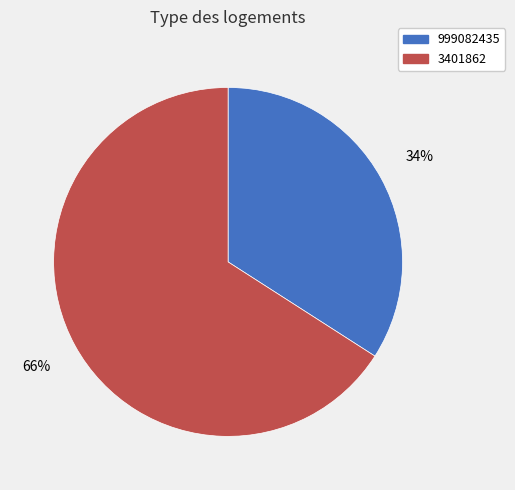

True or false: 3401862 accounts for 79% of the total.

False